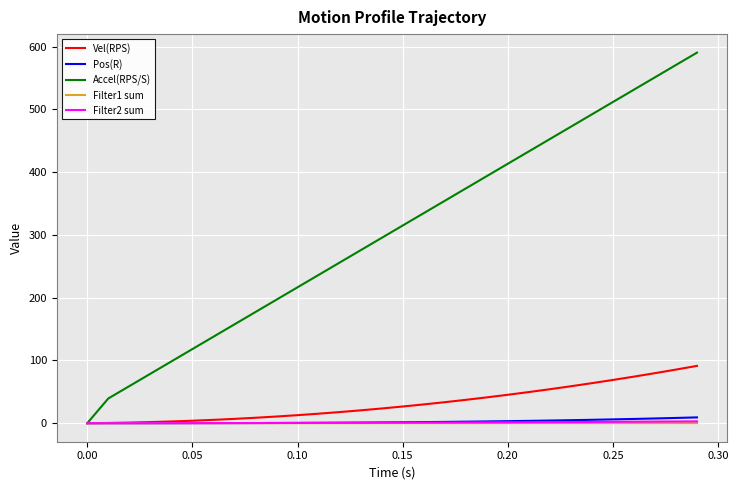

What is the greatest value displayed?

590.5